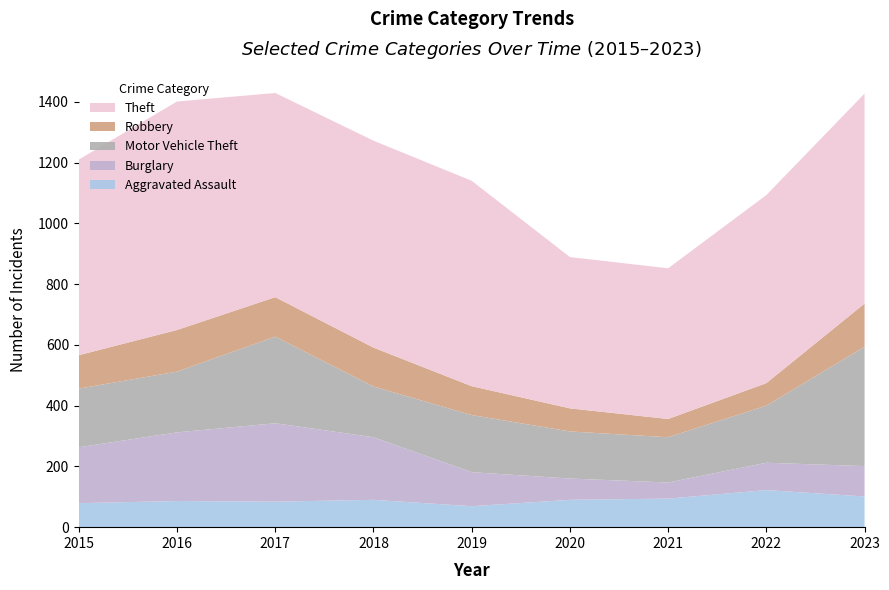

Reading left to right, list all the values displayed in this chart.

Aggravated Assault: 79	86	84	90	69	90	94	122	101
Burglary: 184	226	258	206	112	70	53	90	100
Motor Vehicle Theft: 193	200	285	167	188	155	149	188	393
Robbery: 110	137	130	128	95	76	60	74	142
Theft: 644	752	672	681	676	498	496	619	691